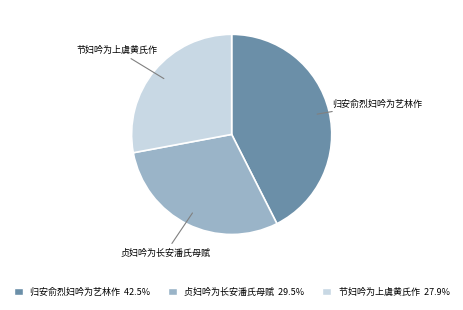

Is the sum of 归安俞烈妇吟为艺林作 and 贞妇吟为长安潘氏母赋 greater than half?

Yes